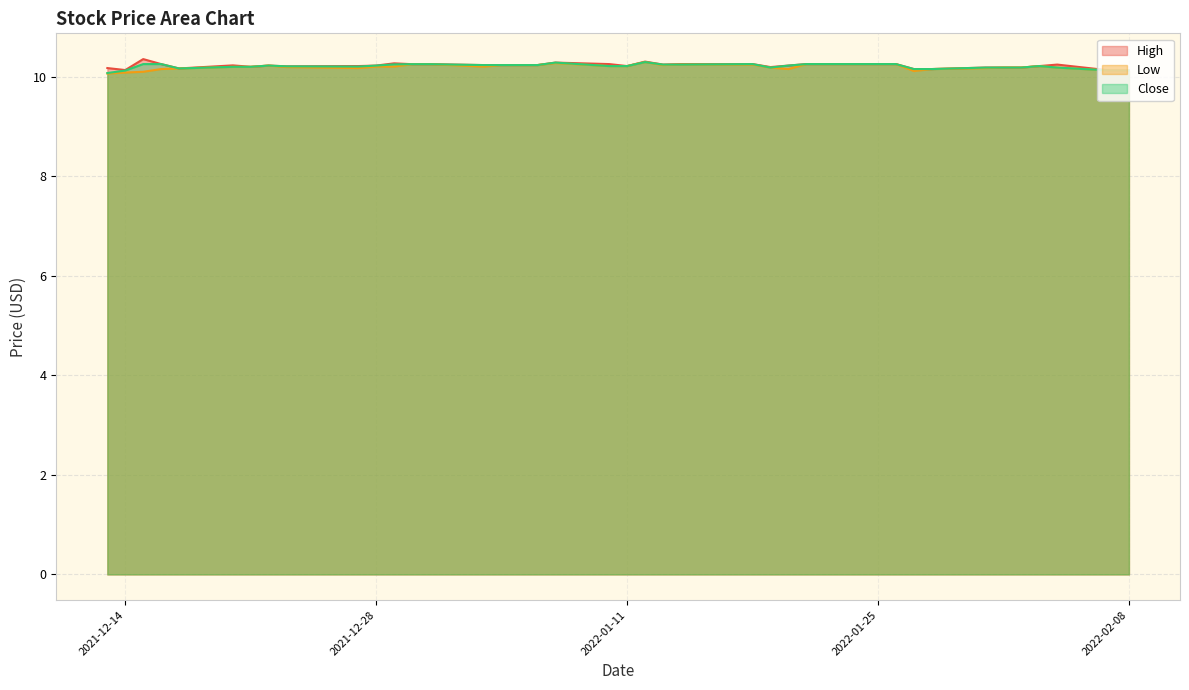

What is the label of the 6th point from the left?

2021-12-20